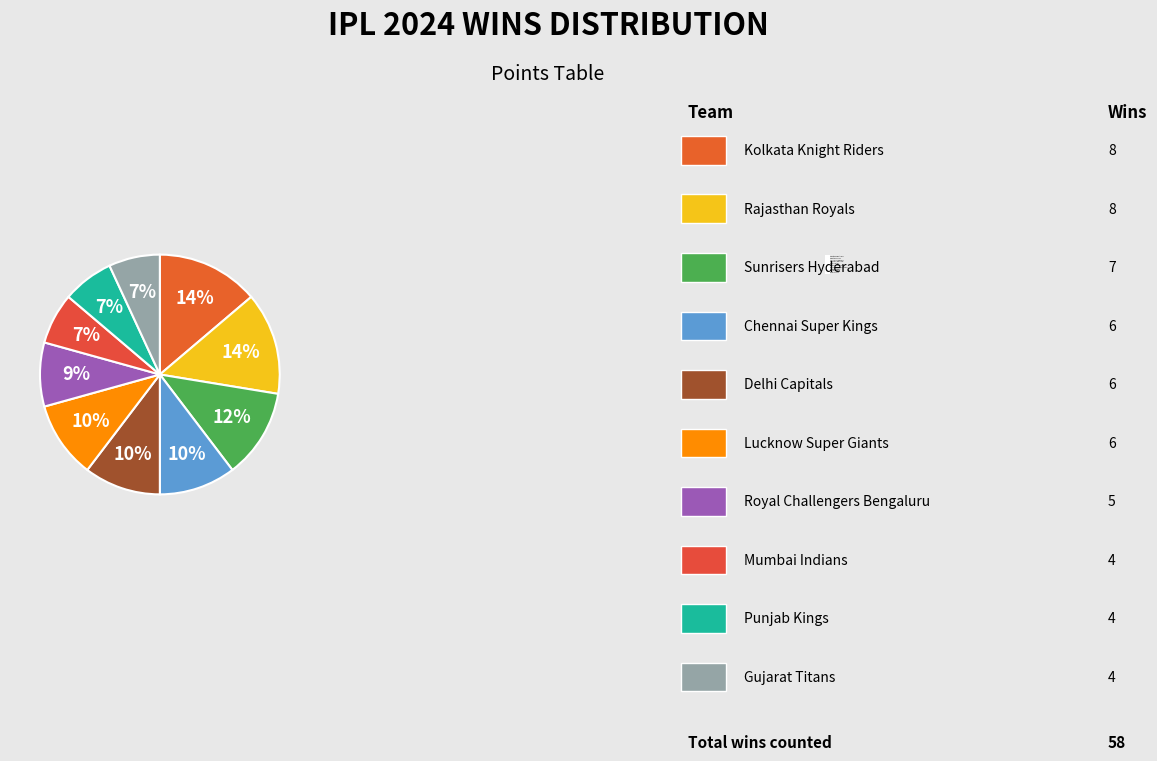

Which slice is the largest?

Kolkata Knight Riders